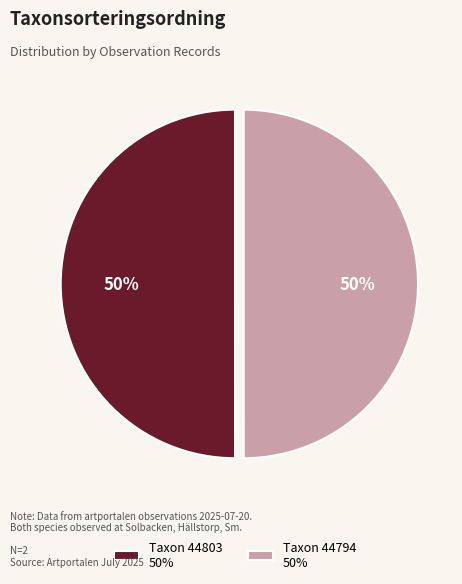

Combined, do Taxon 44803 50% and Taxon 44794 50% account for over 50%?

Yes